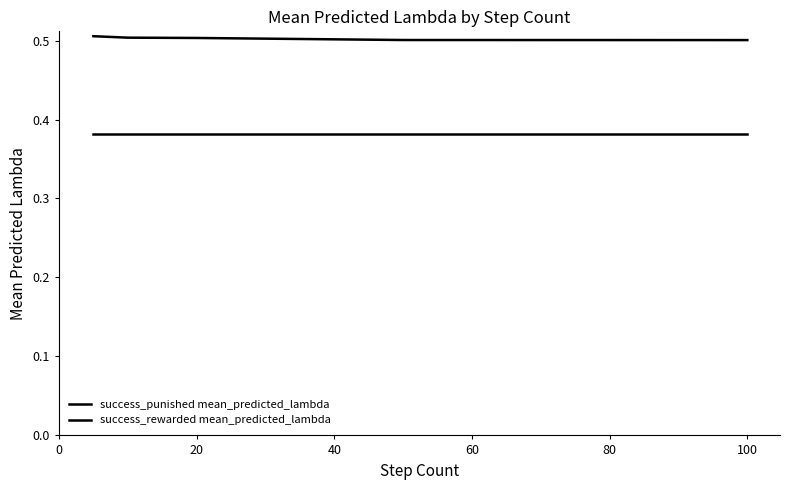

How many lines are shown in the chart?

2